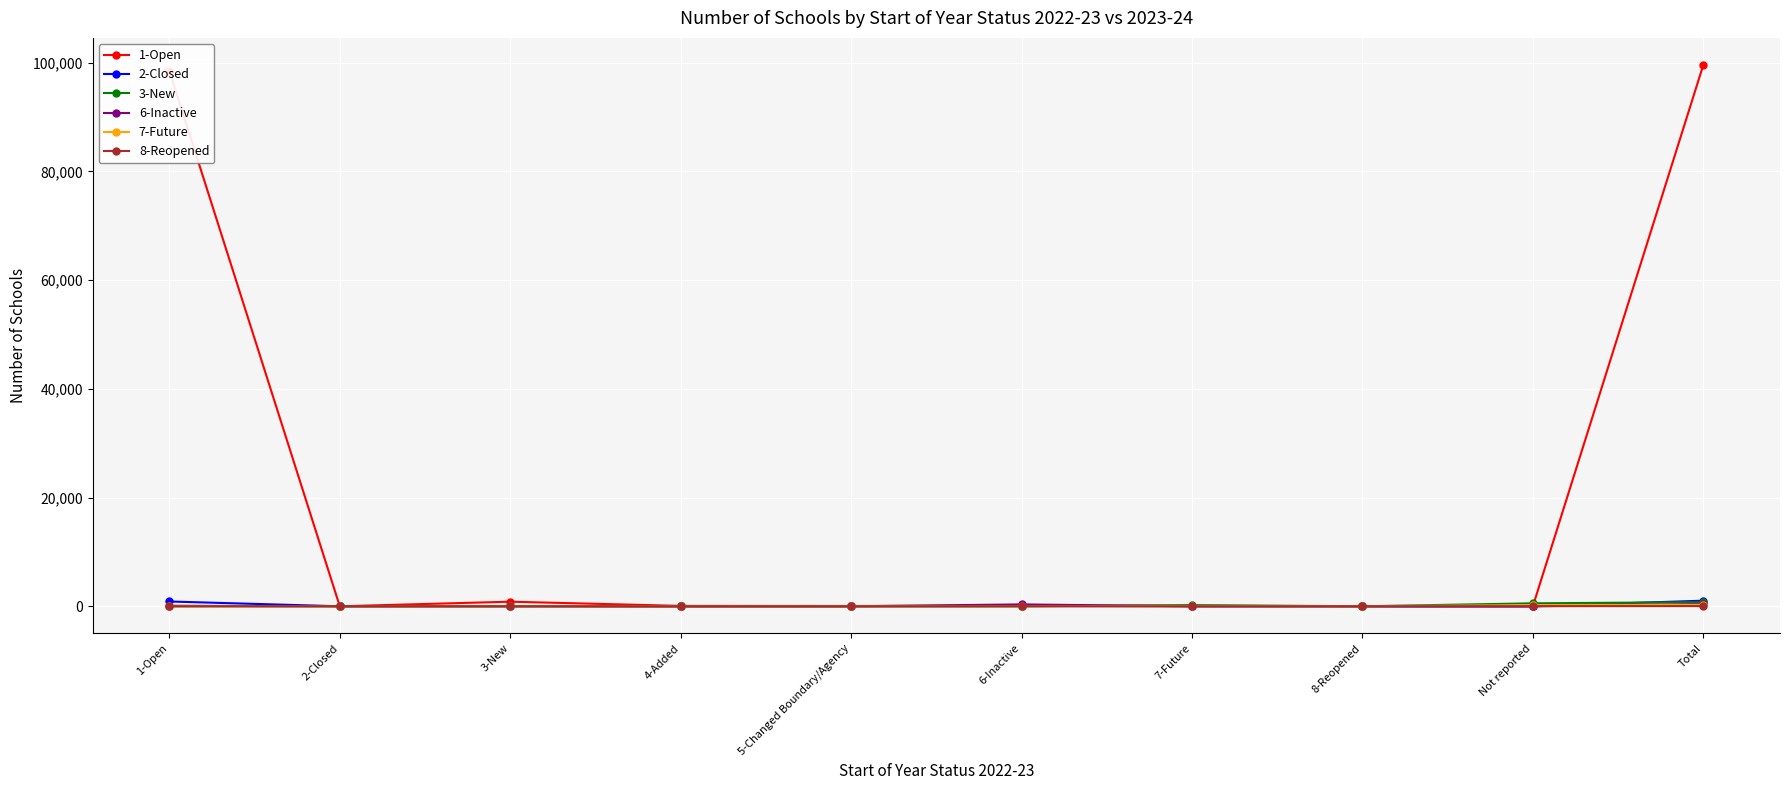

Which series has the largest total across all categories?

1-Open